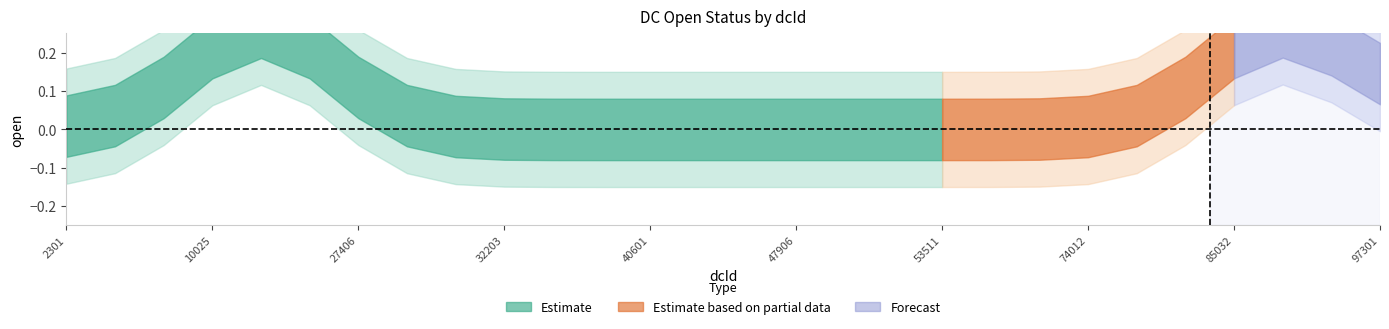

The chart shows a value of 0 at 53511. True or false?

False